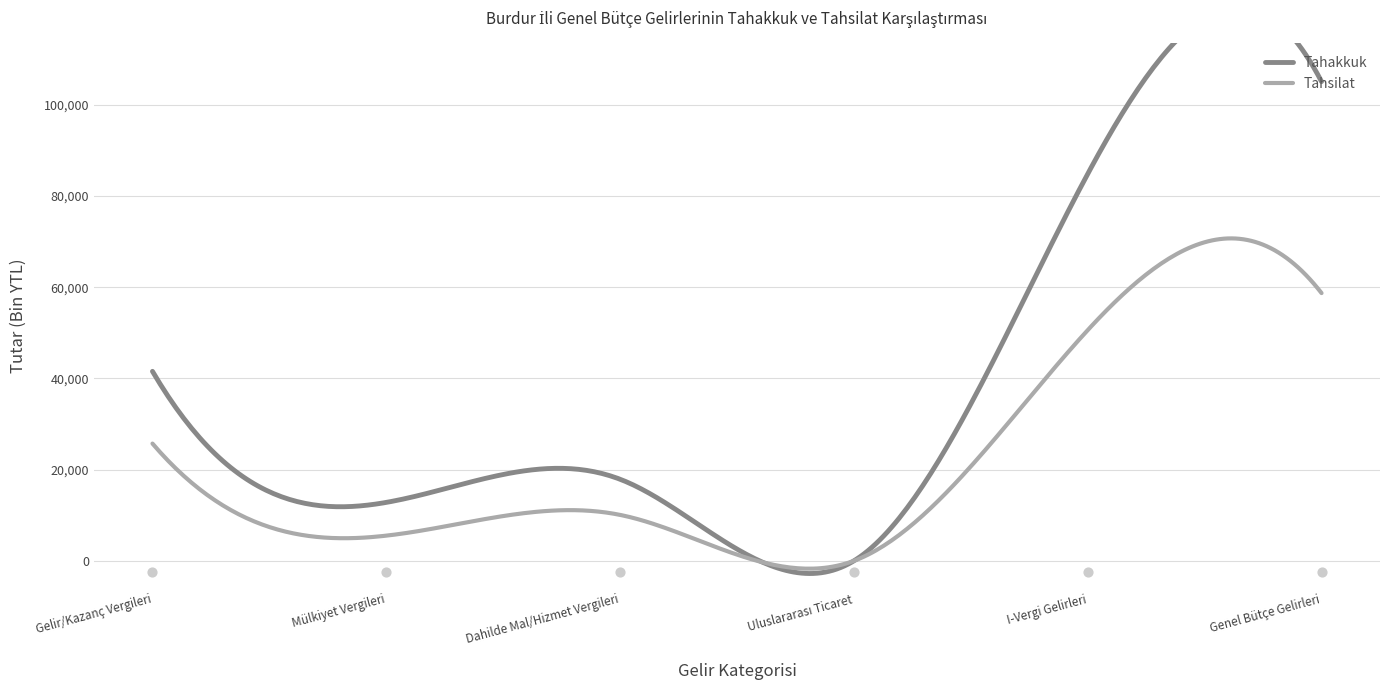

What is the total value across all series at Mülkiyet Vergileri?

18338